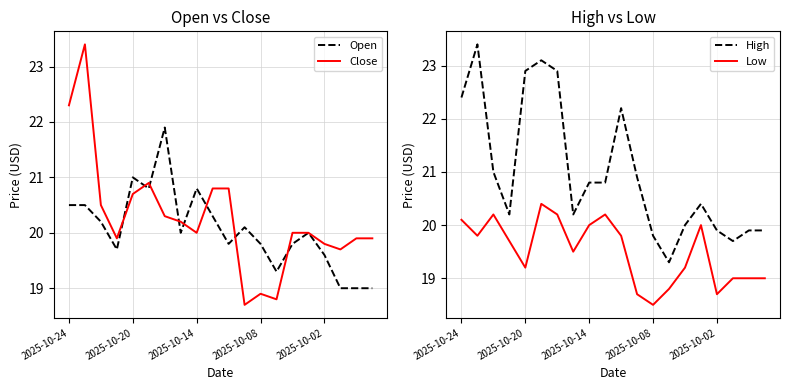

True or false: Open has a value of 30.2 at 17.

False